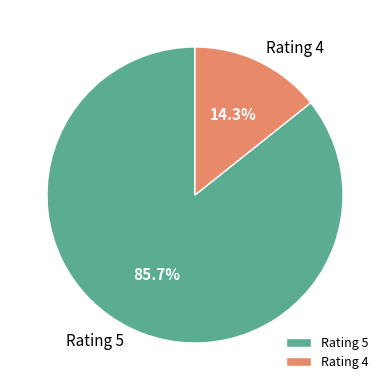

What is the ratio of the value at Rating 5 to the value at Rating 4?

6.0